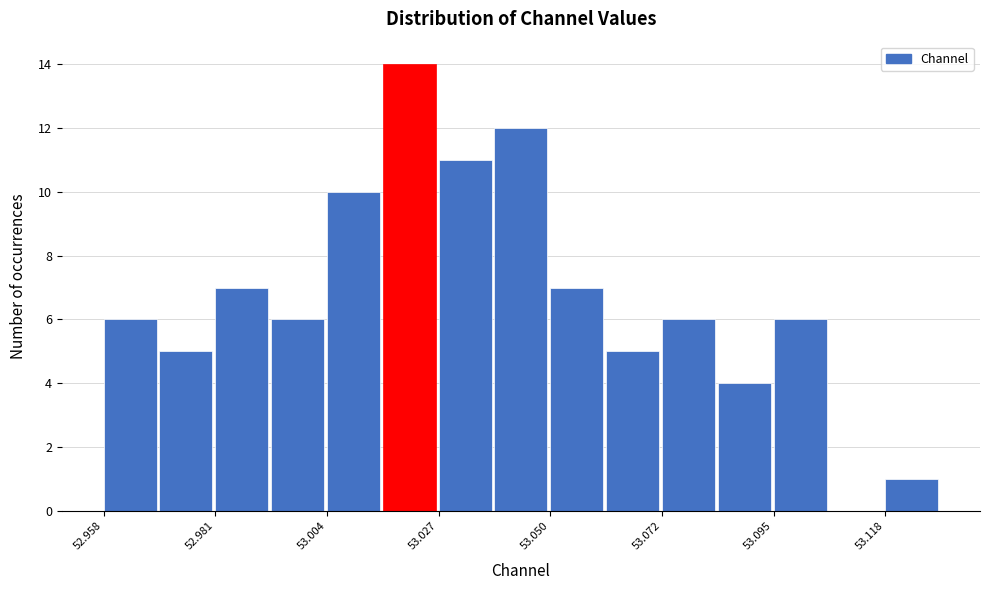

Around what value on the x-axis is the tallest bar? Give the approximate position of its centre, as read against the axis.

53.020